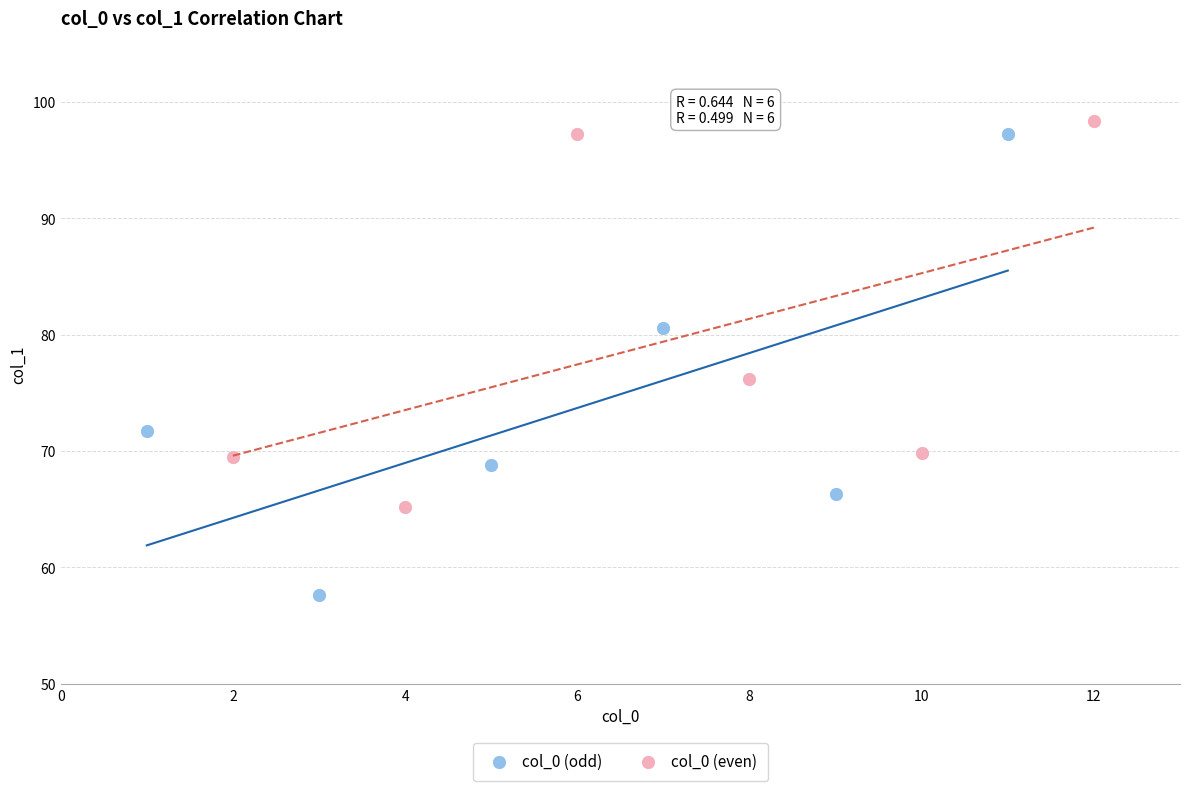

Which series contains the lowest Y value?

col_0 (odd)